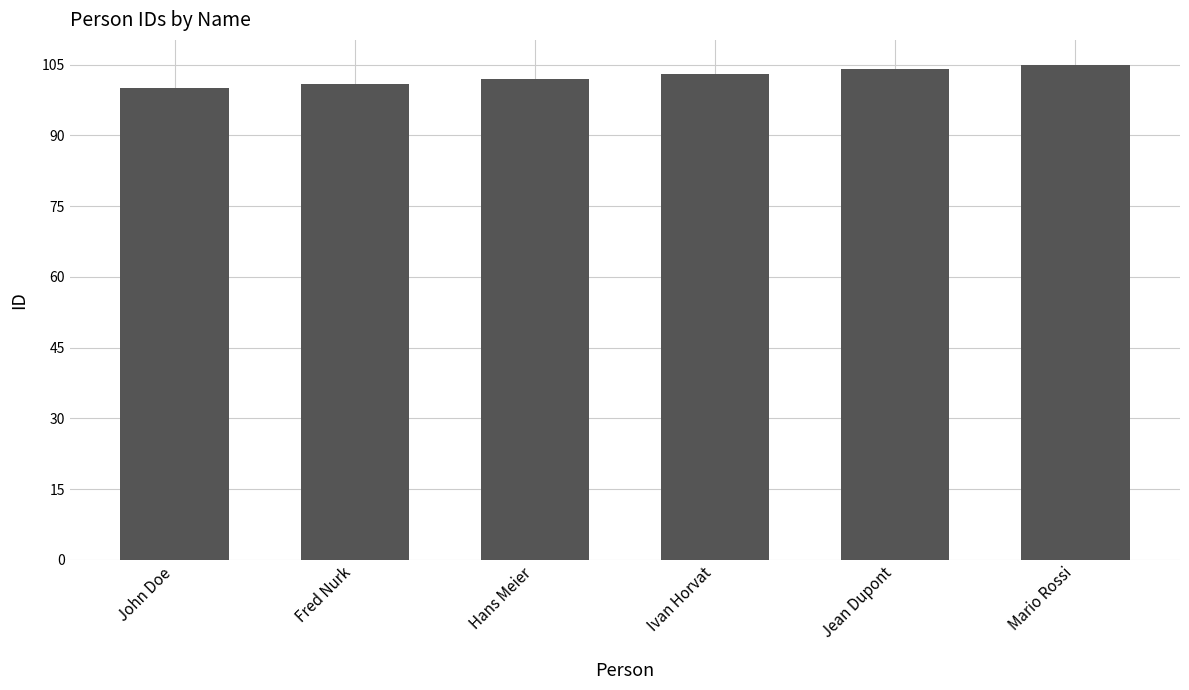

Reading right to left, extract all data points from this chart.

Mario Rossi=105	Jean Dupont=104	Ivan Horvat=103	Hans Meier=102	Fred Nurk=101	John Doe=100